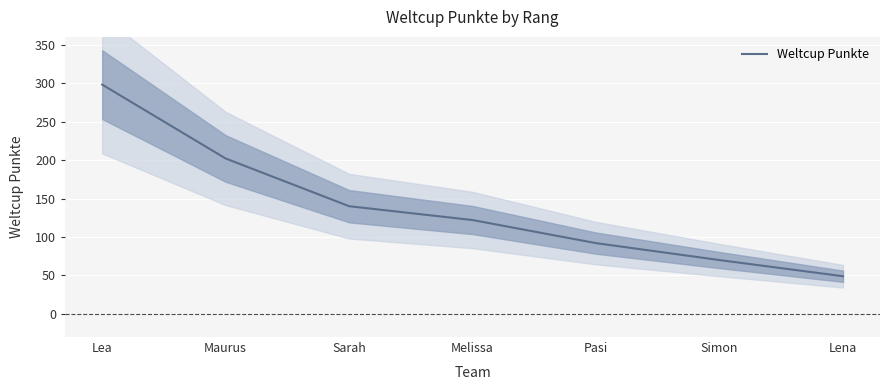

Rank the categories by value from lowest to highest.

Lena, Simon, Pasi, Melissa, Sarah, Maurus, Lea